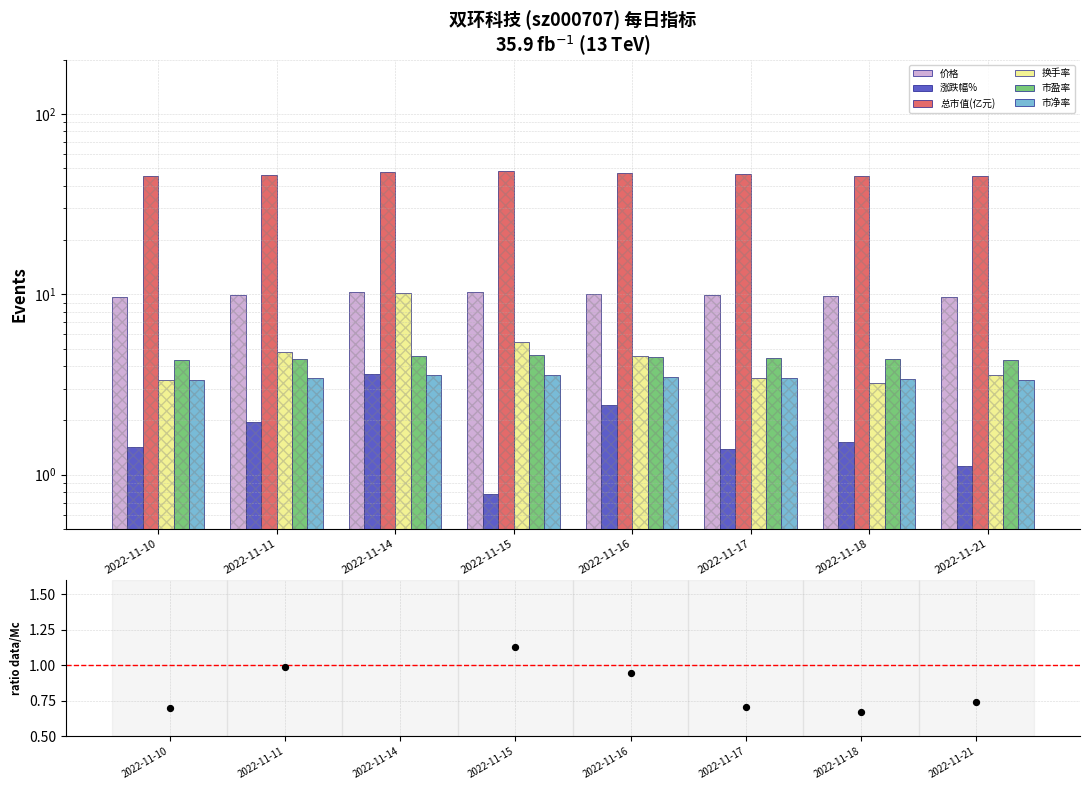

At which category is the sum across all series the highest?

2022-11-14